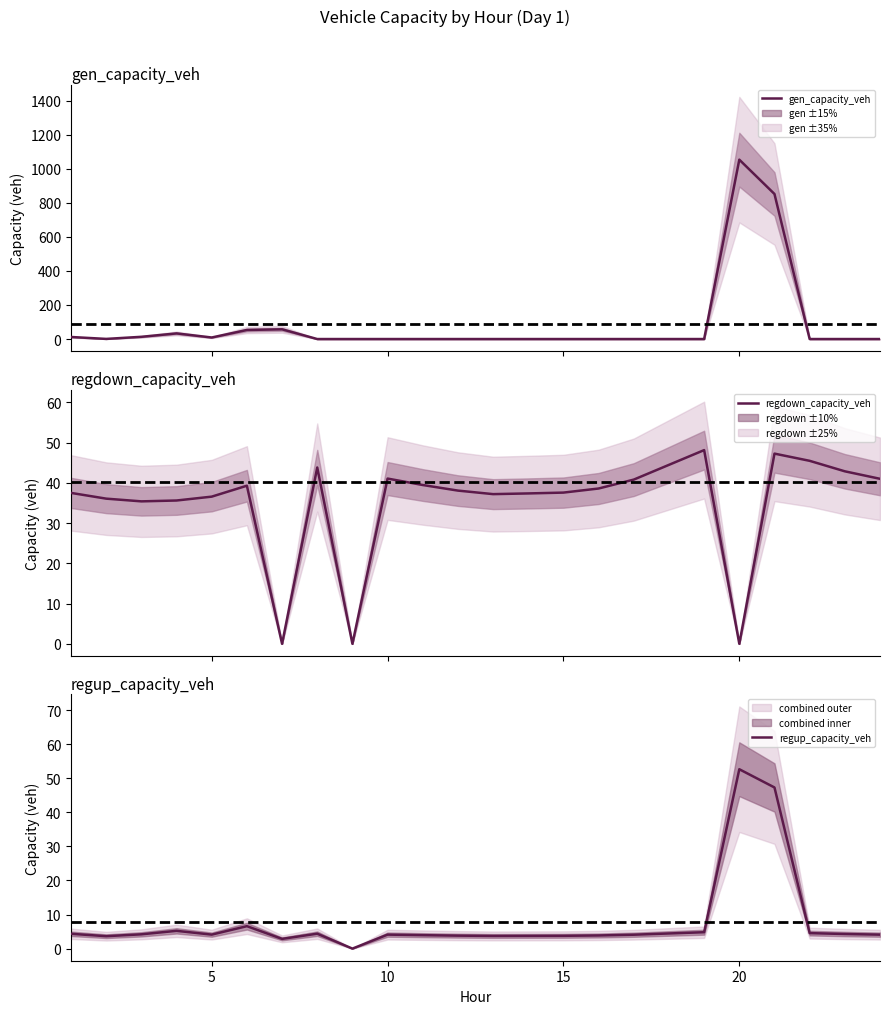

Which category has the highest value in the regup_capacity_veh series?

20